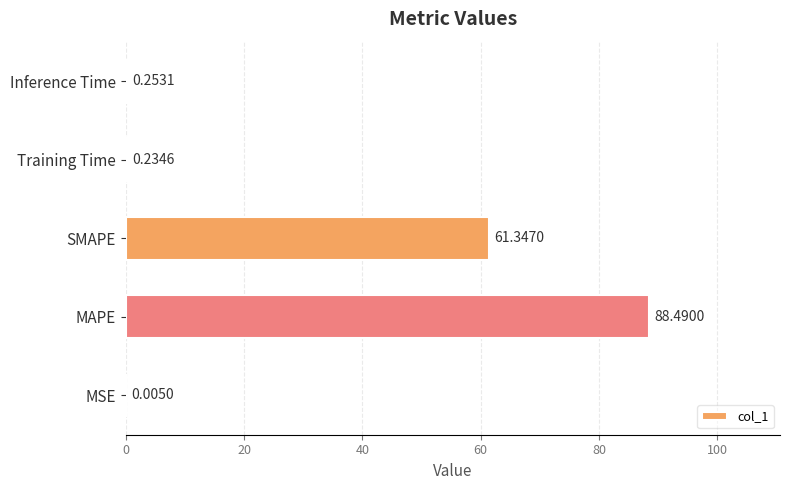

Where is the data nearest to the value 44?

SMAPE